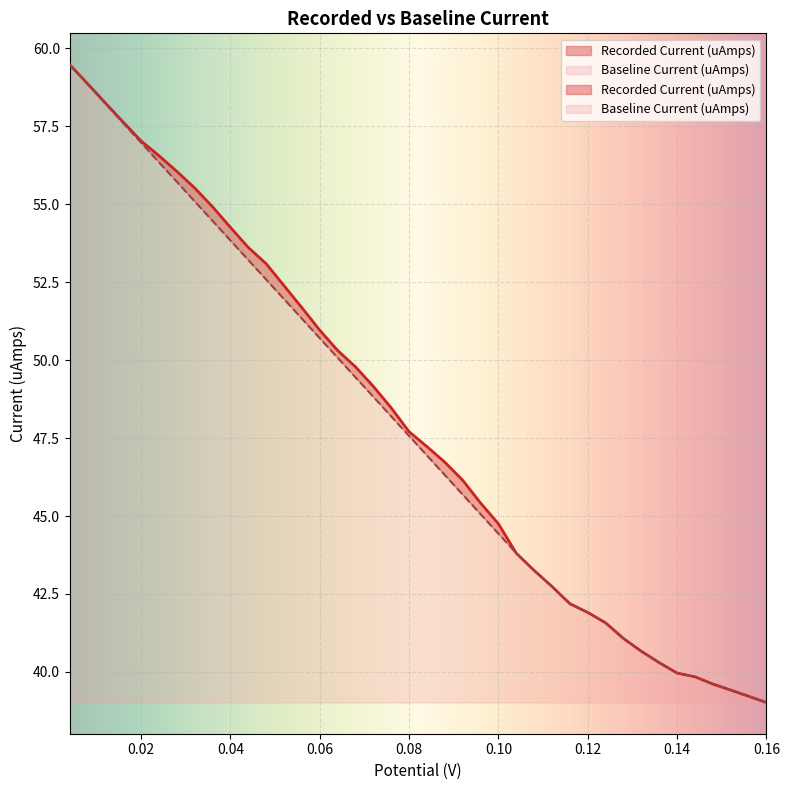

At which label does Baseline Current (uAmps) reach its minimum?

0.16